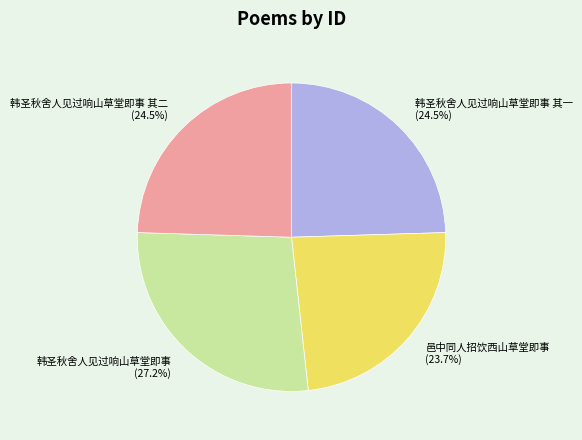

Between 邑中同人招饮西山草堂即事 and 韩圣秋舍人见过响山草堂即事 其二, which is larger?

韩圣秋舍人见过响山草堂即事 其二